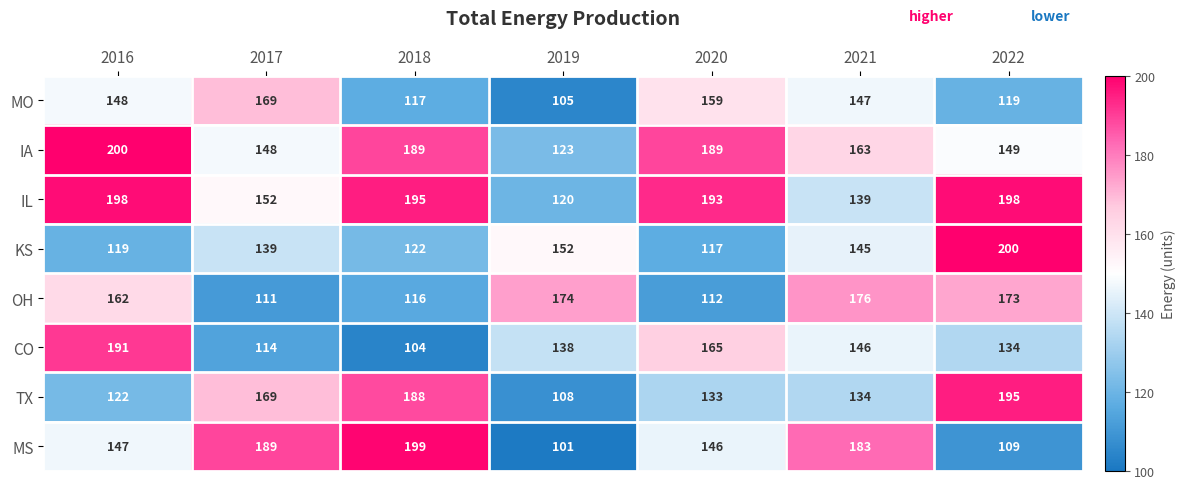

How many categories are shown in the chart?

7